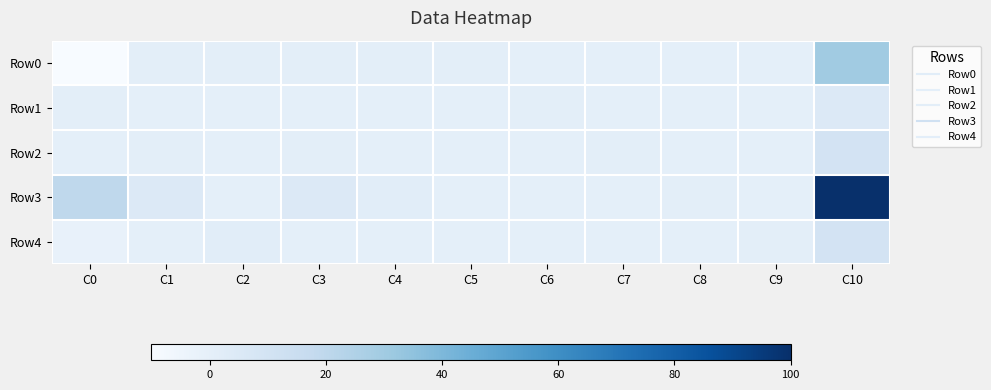

What is the greatest value displayed?

100